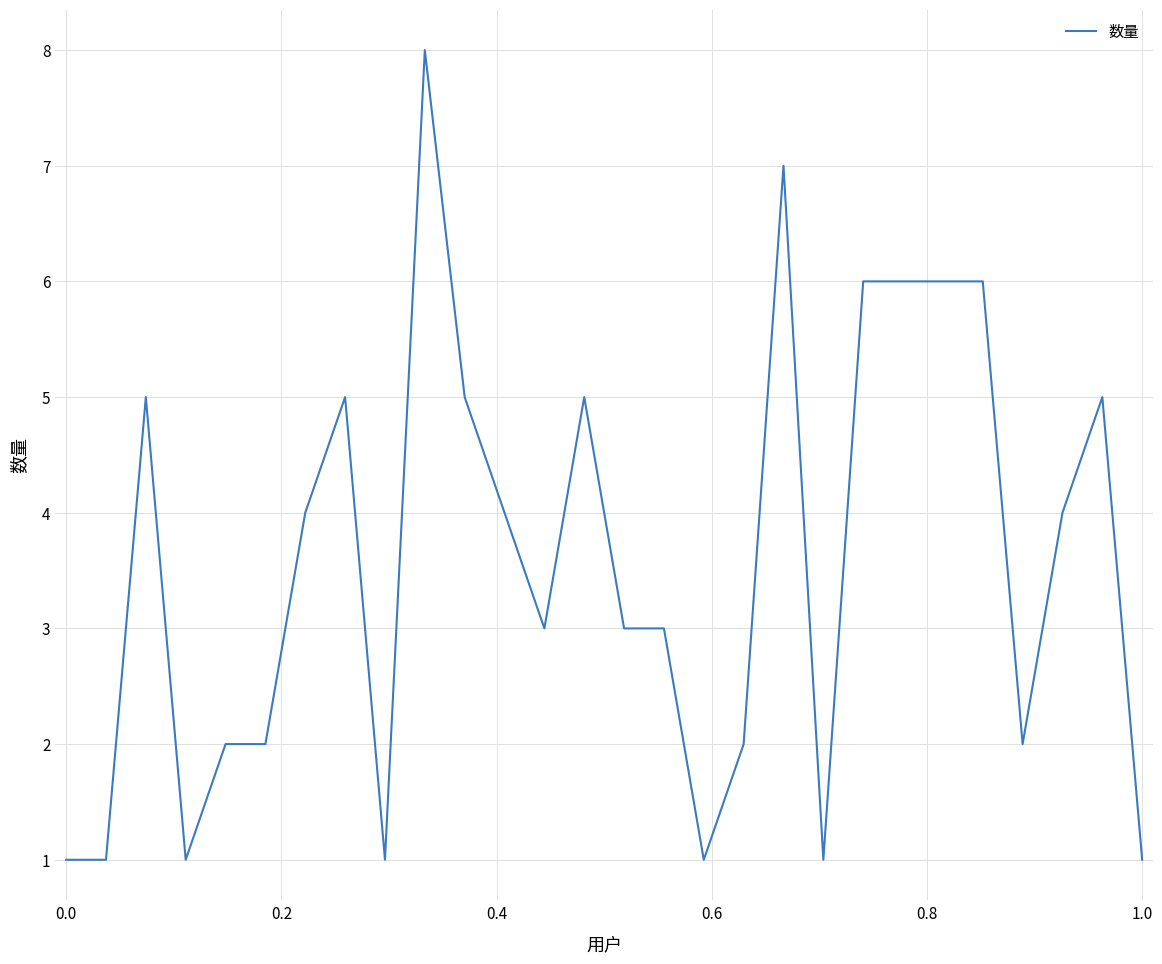

What is the greatest value displayed?

8